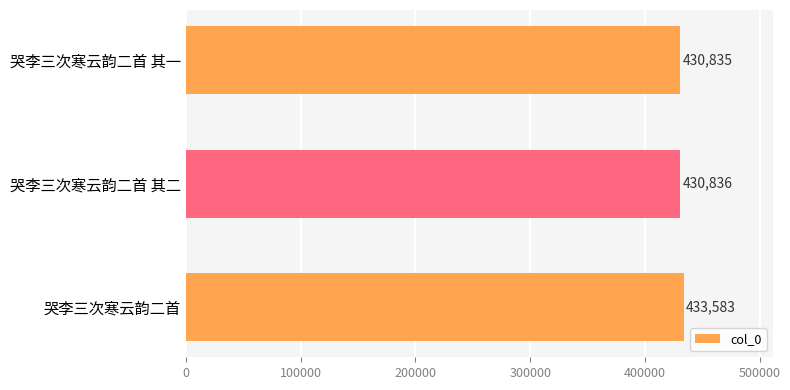

What is the change in value from 哭李三次寒云韵二首 其二 to 哭李三次寒云韵二首?

+2747